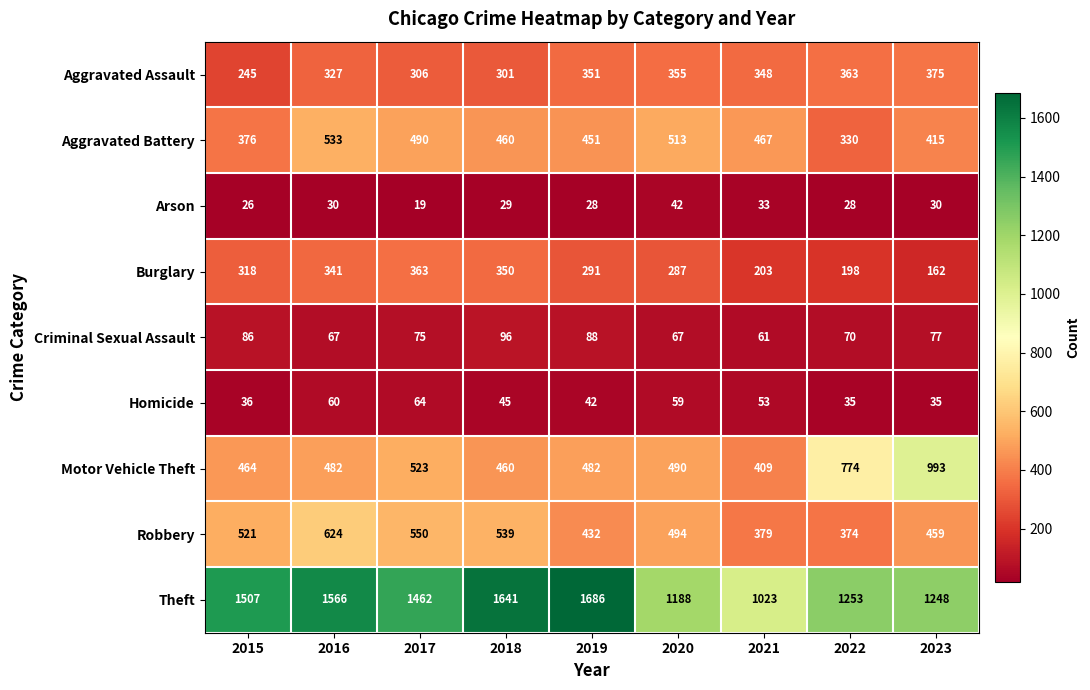

What is the total value across all series at 2021?

2976